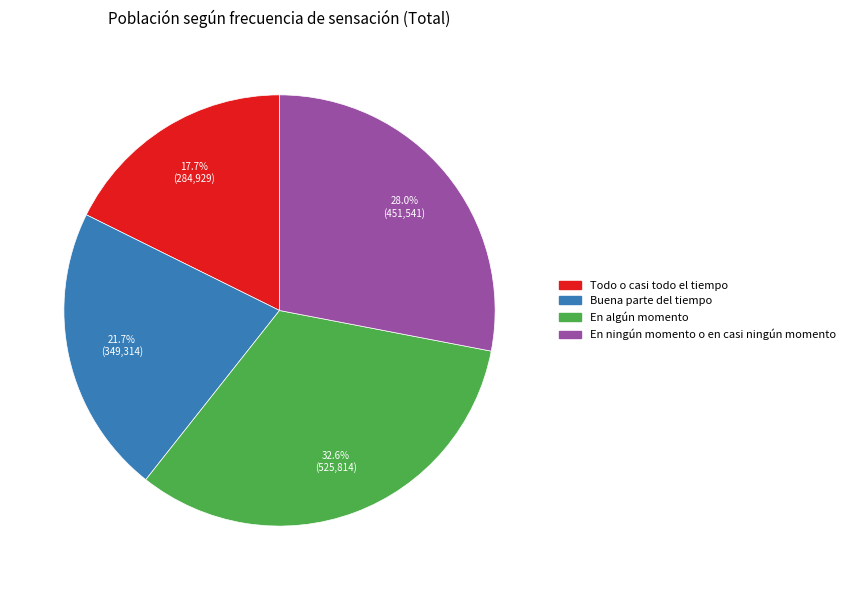

What is the ratio of the value at En algún momento to the value at Todo o casi todo el tiempo?

1.8